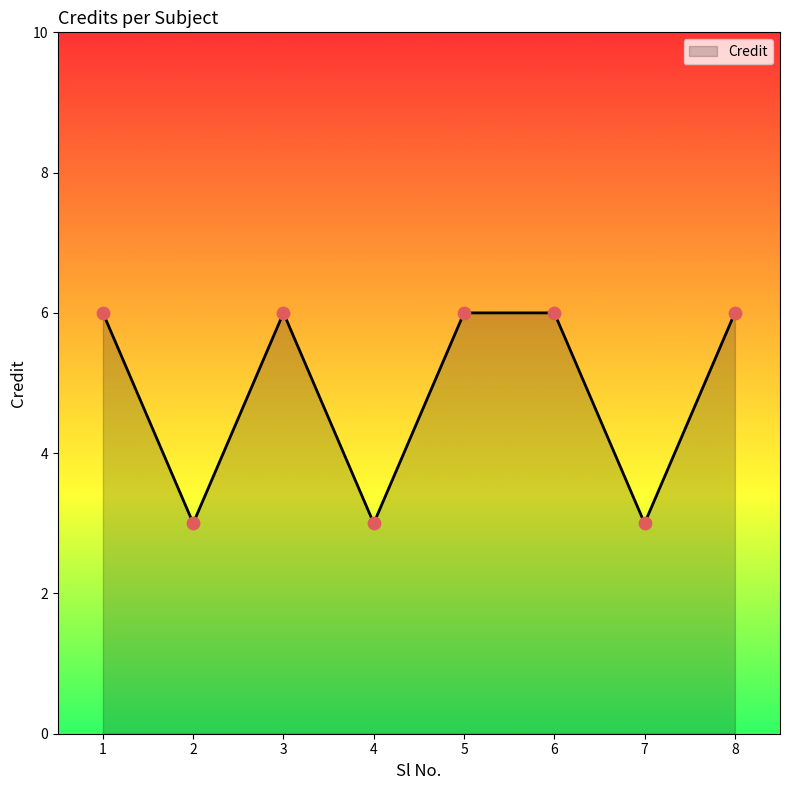

What is the change in value from 7 to 8?

+3